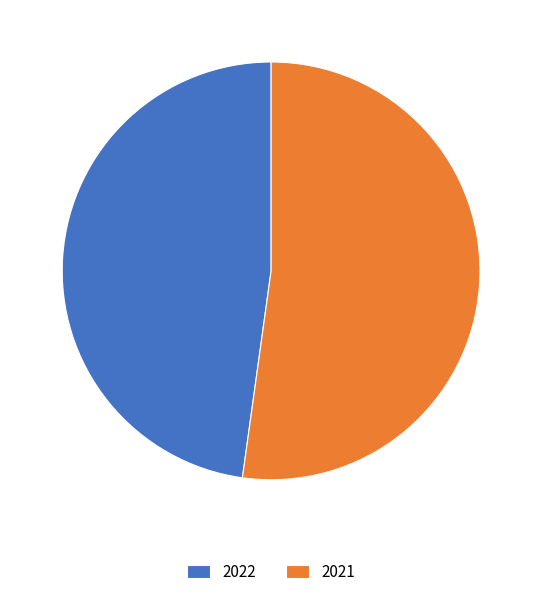

Is there a majority slice in this chart?

Yes